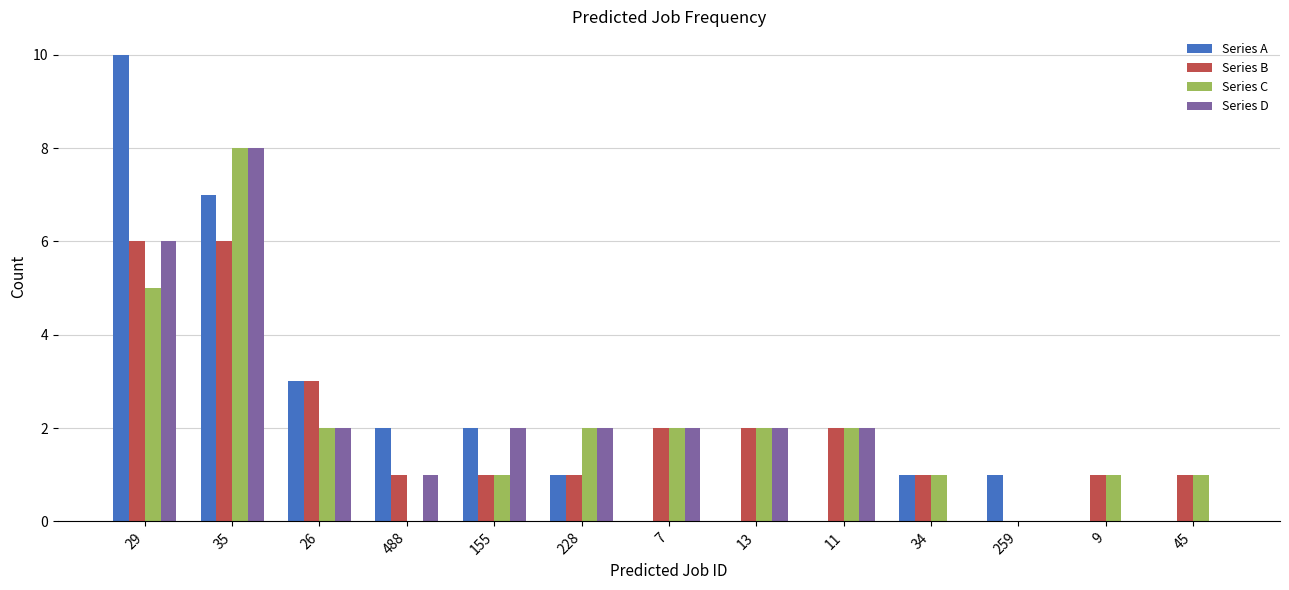

What is the greatest value displayed?

10